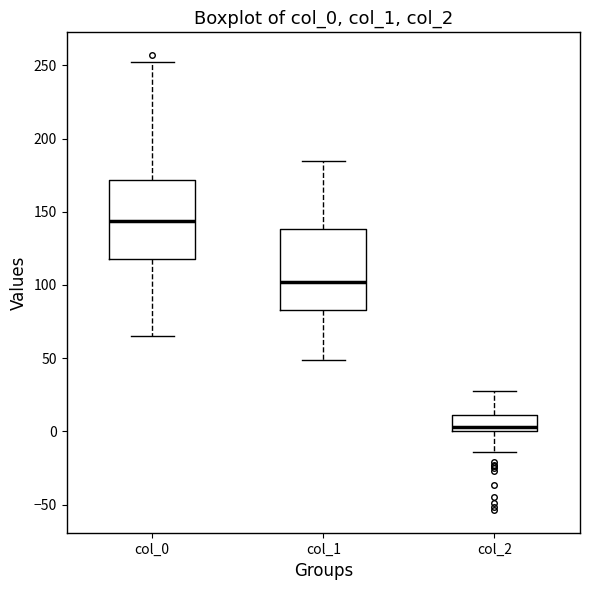

Which box has the lowest median line?

col_2